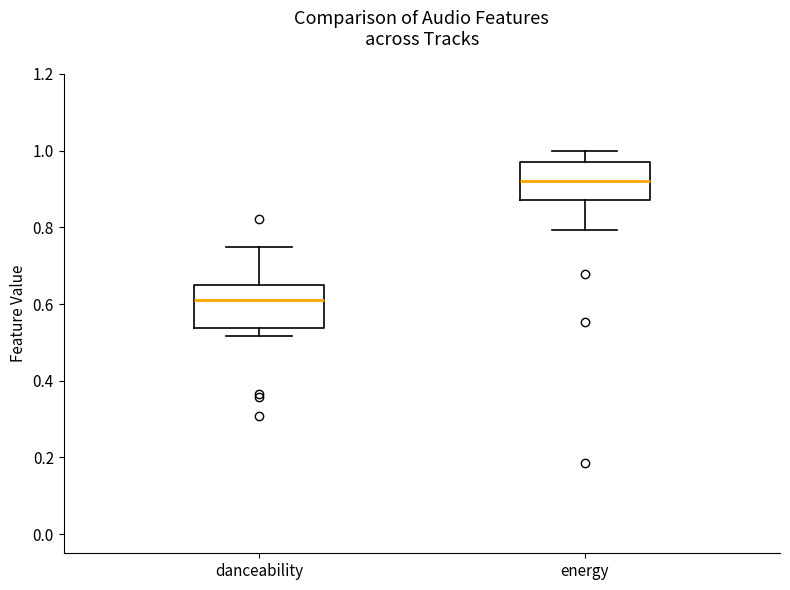

Reading left to right, read every box against the y-axis: the position of its median line, the range the box covers, and the ends of its whiskers. The values are not printed on the chart, so give them approximately, as read against the axis.

danceability: median 0.62, box 0.54 to 0.66, whiskers 0.52 to 0.74
energy: median 0.92, box 0.88 to 0.98, whiskers 0.80 to 1.00